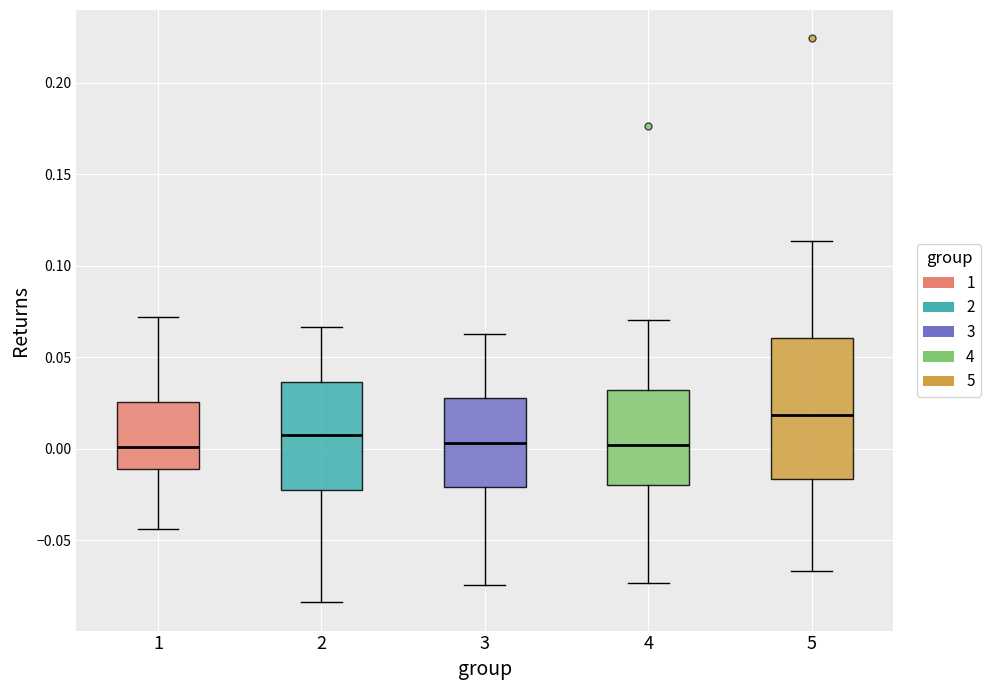

Reading left to right, read every box against the y-axis: the position of its median line, the range the box covers, and the ends of its whiskers. The values are not printed on the chart, so give them approximately, as read against the axis.

1: median 0.000, box -0.010 to 0.025, whiskers -0.045 to 0.070
2: median 0.010, box -0.020 to 0.035, whiskers -0.085 to 0.065
3: median 0.005, box -0.020 to 0.030, whiskers -0.075 to 0.060
4: median 0.000, box -0.020 to 0.030, whiskers -0.075 to 0.070
5: median 0.020, box -0.015 to 0.060, whiskers -0.065 to 0.115